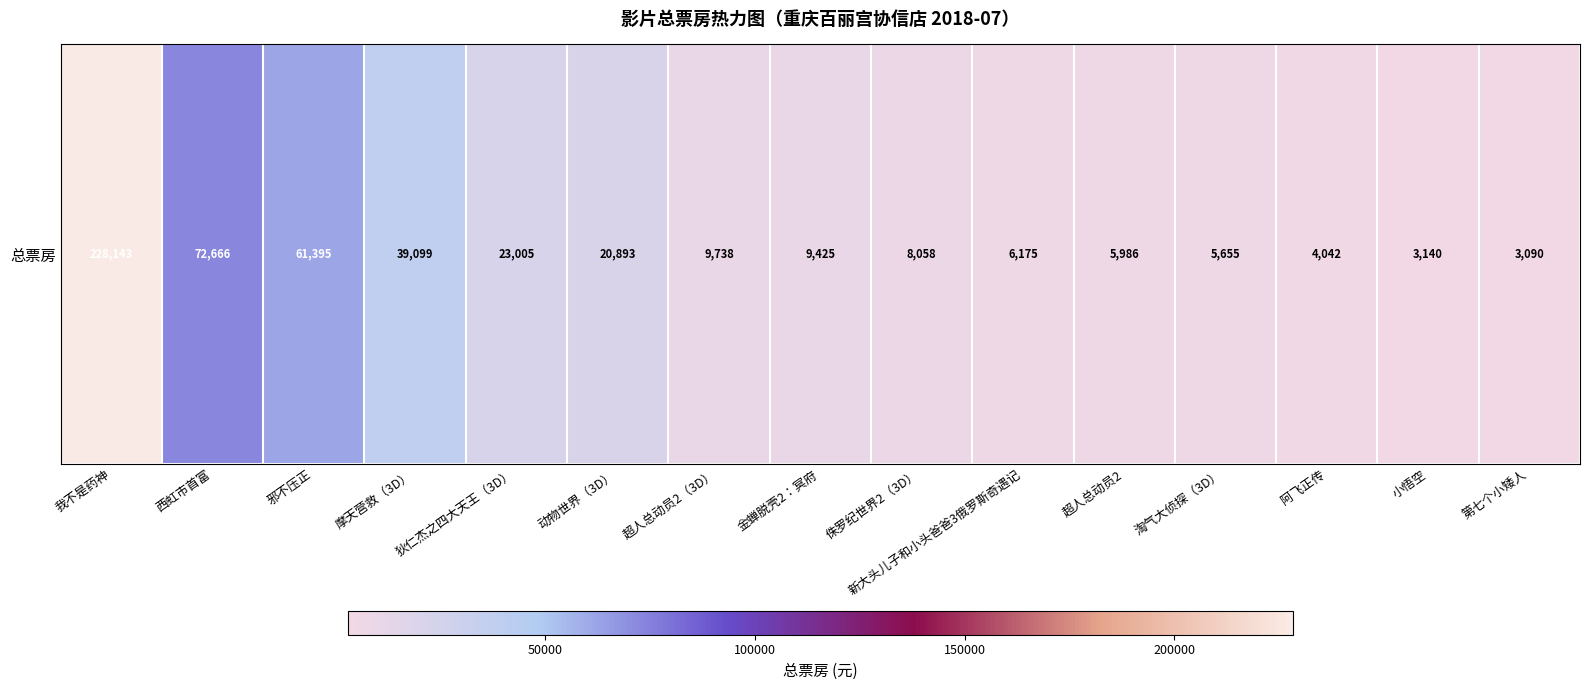

Reading left to right, list all the values displayed in this chart.

我不是药神=228143.4	西虹市首富=72665.8	邪不压正=61394.9	摩天营救（3D）=39098.6	狄仁杰之四大天王（3D）=23005.0	动物世界（3D）=20893.0	超人总动员2（3D）=9738.0	金蝉脱壳2：冥府=9425.0	侏罗纪世界2（3D）=8058.0	新大头儿子和小头爸爸3俄罗斯奇遇记=6175.0	超人总动员2=5986.0	淘气大侦探（3D）=5655.0	阿飞正传=4042.0	小悟空=3140.0	第七个小矮人=3090.0